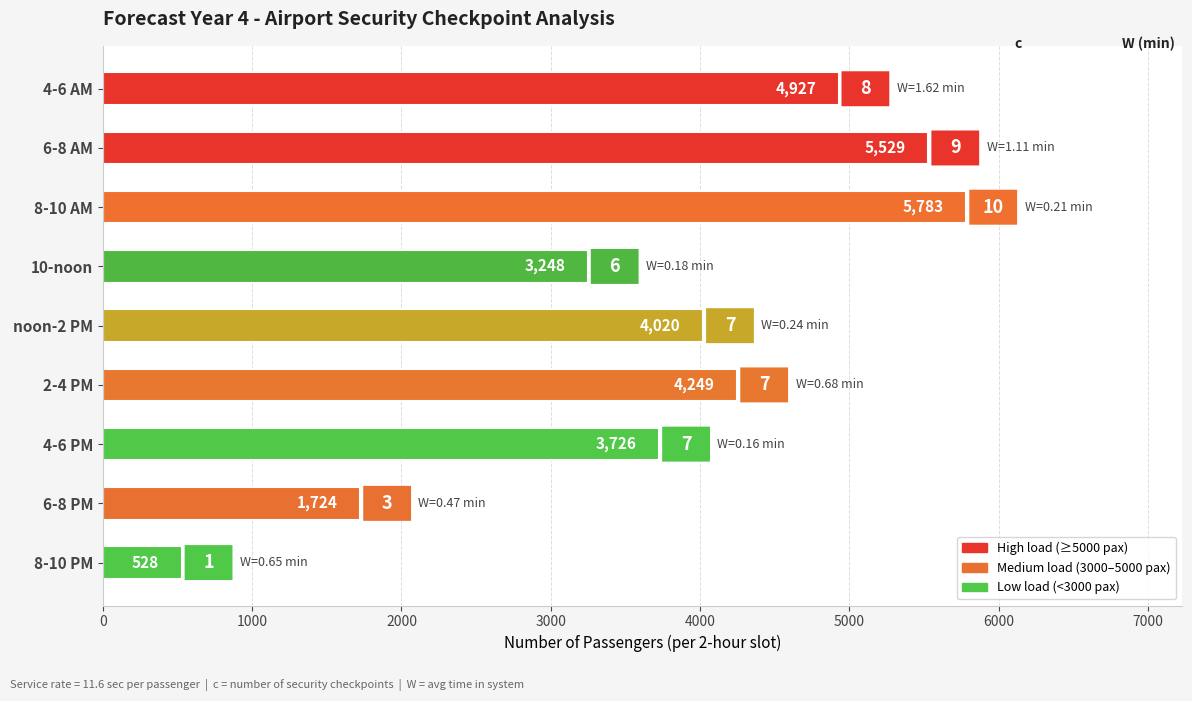

The chart shows a value of 2307 at 6-8 PM. True or false?

False